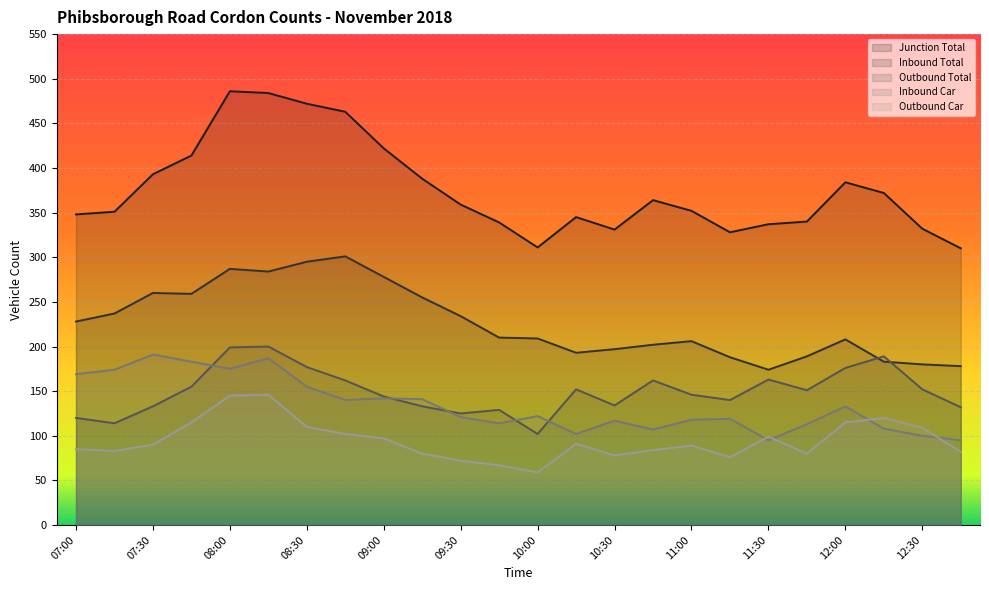

What are all the series names shown in the legend?

Junction Total, Inbound Total, Outbound Total, Inbound Car, Outbound Car